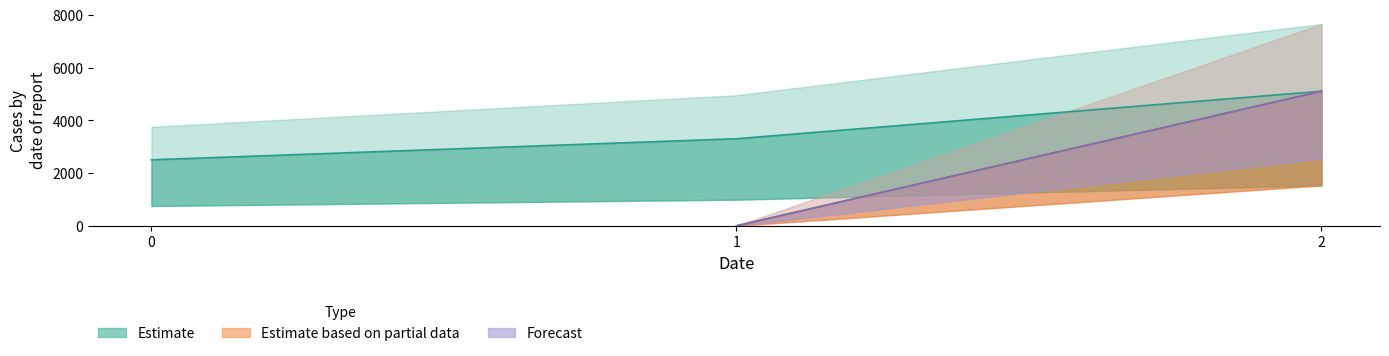

What is the average value of the Forecast series?

1700